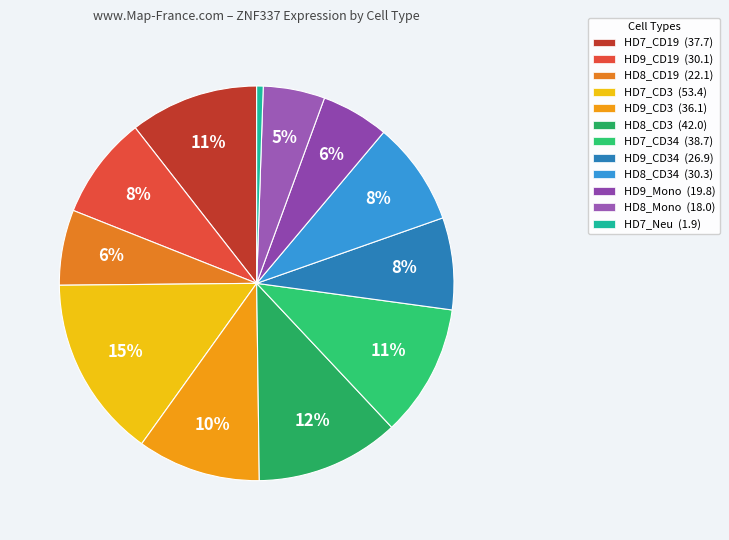

How many segments does this pie chart have?

12